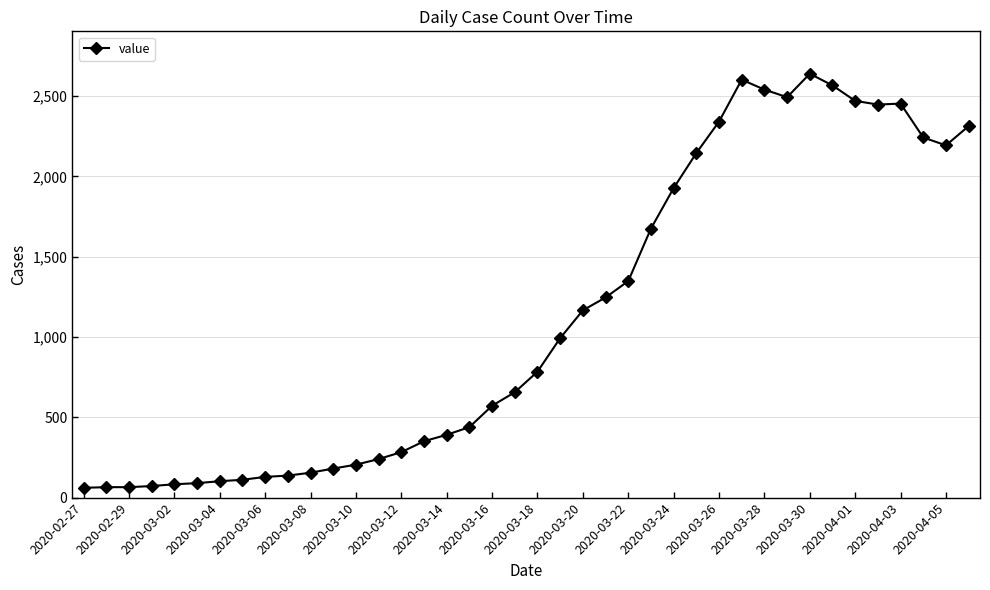

What is the value of the 26th point from the left?

1675